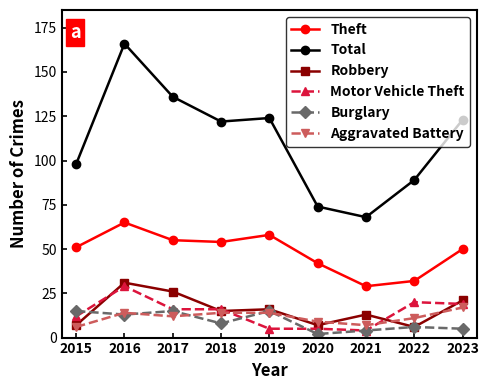

What is the value of the Burglary point at the 7th from the left?

4